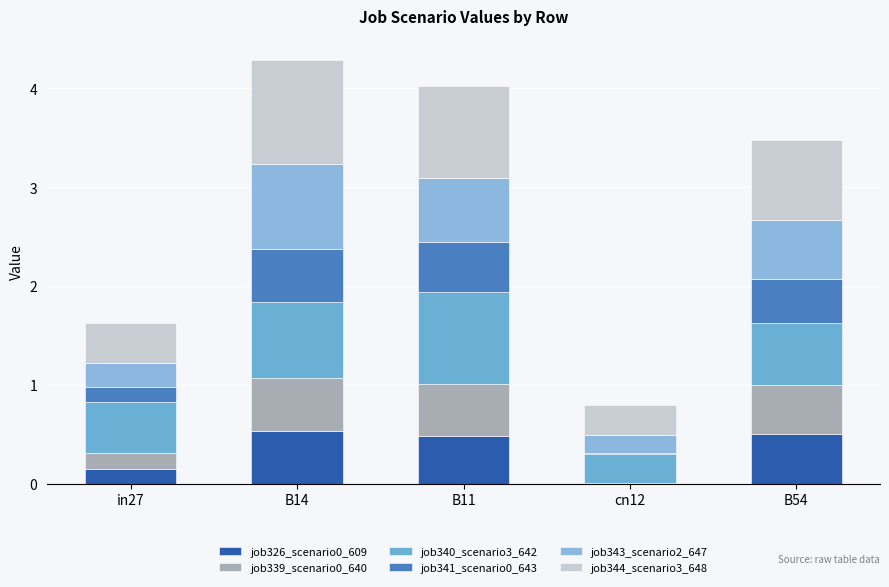

At which label is job340_scenario3_642 closest to 0?

cn12